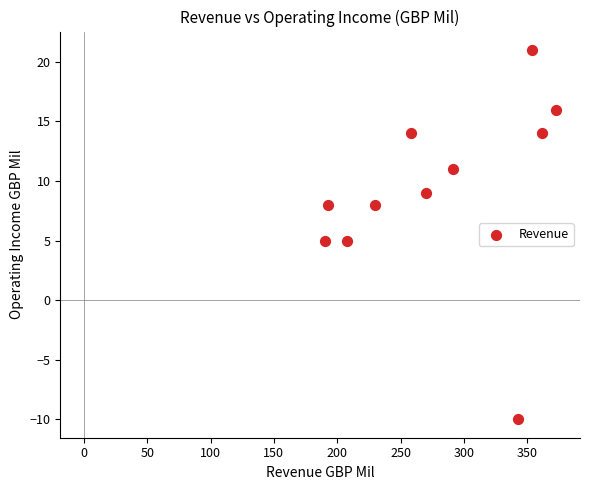

What is the average X value?

279